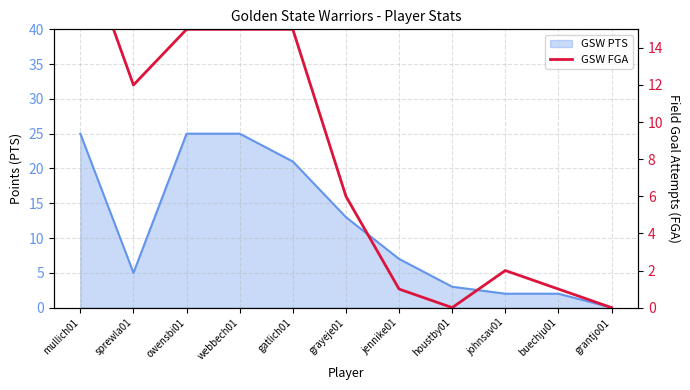

What position from the right is owensbi01?

9